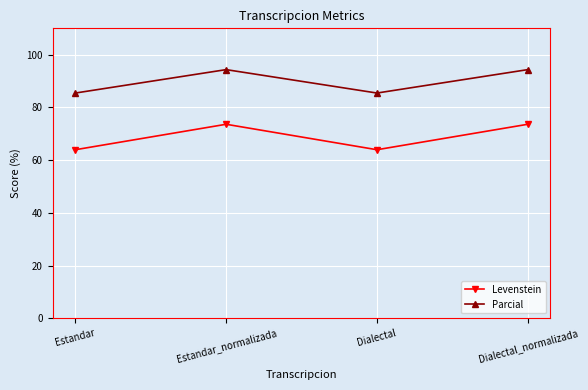

What is the total value across all series at Estandar?

149.4